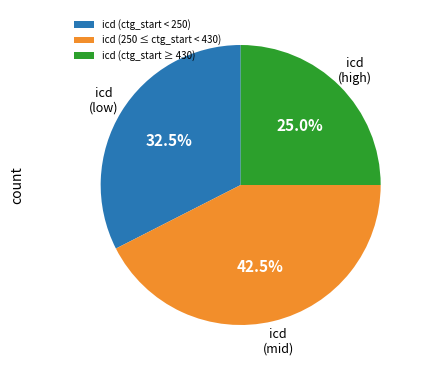

Which slice is the largest?

icd (250 ≤ ctg_start < 430)